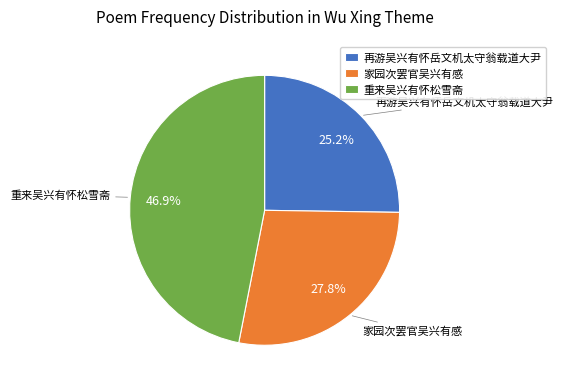

To the nearest percent, what percentage of the pie is 重来吴兴有怀松雪斋?

47%